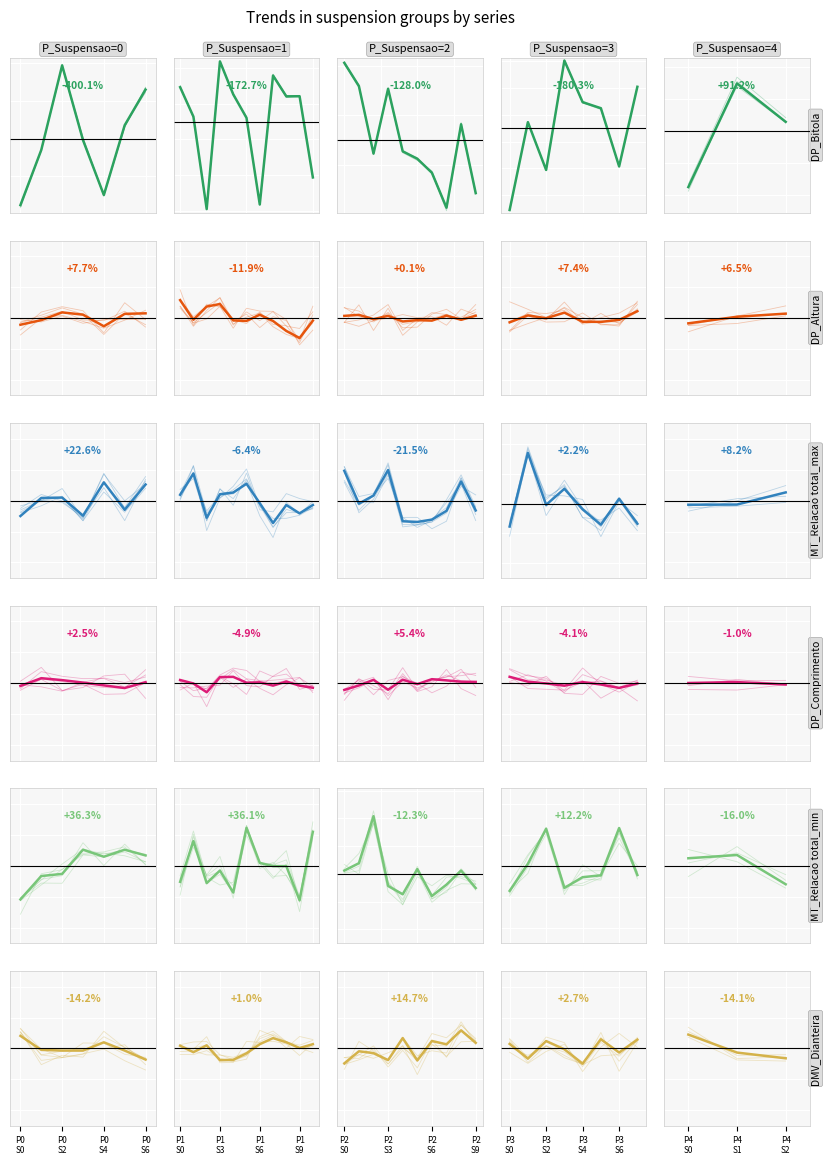

How many series are shown in this chart?

6